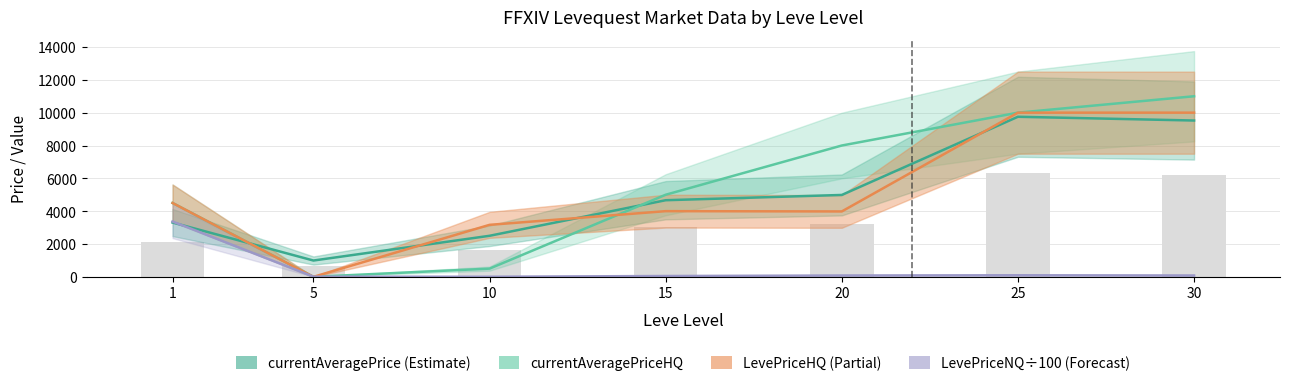

What is the sum of all LevePriceHQ values?

35652.0